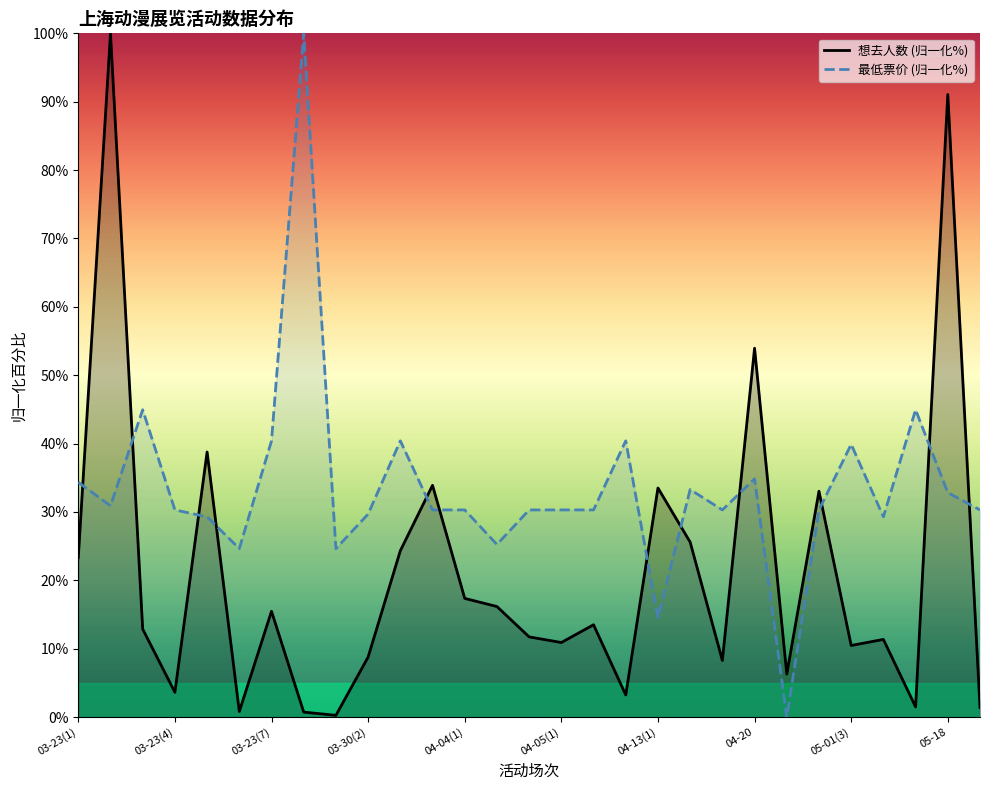

Which label corresponds to the largest value in the chart?

03-23(2)